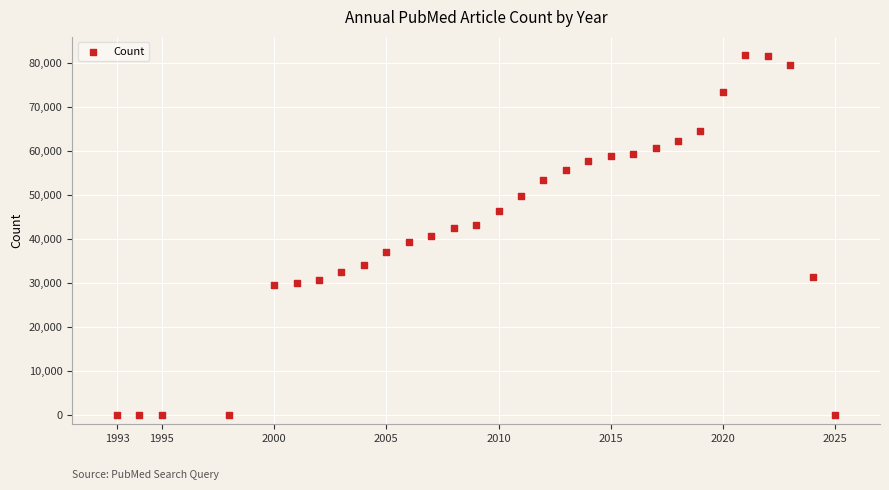

What is the range of X values (max minus min)?

32